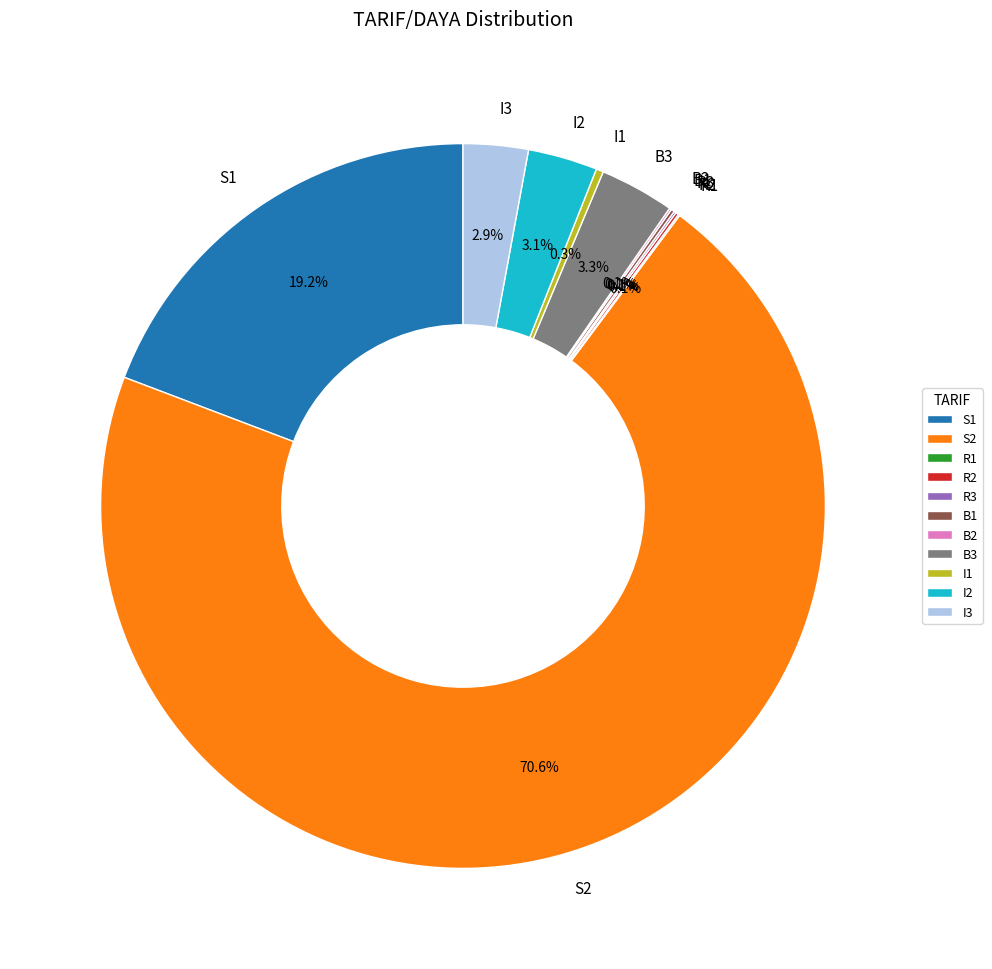

Is S2 the majority of the pie?

Yes